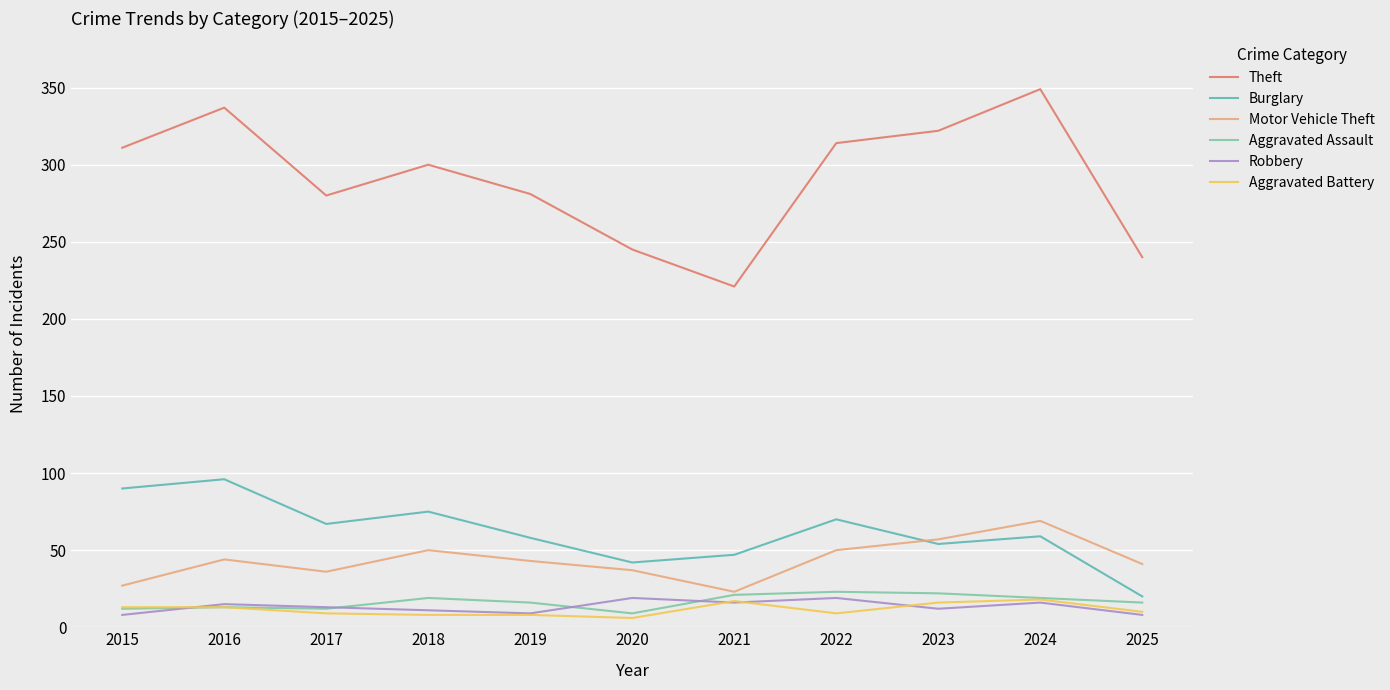

What is the greatest value displayed?

349